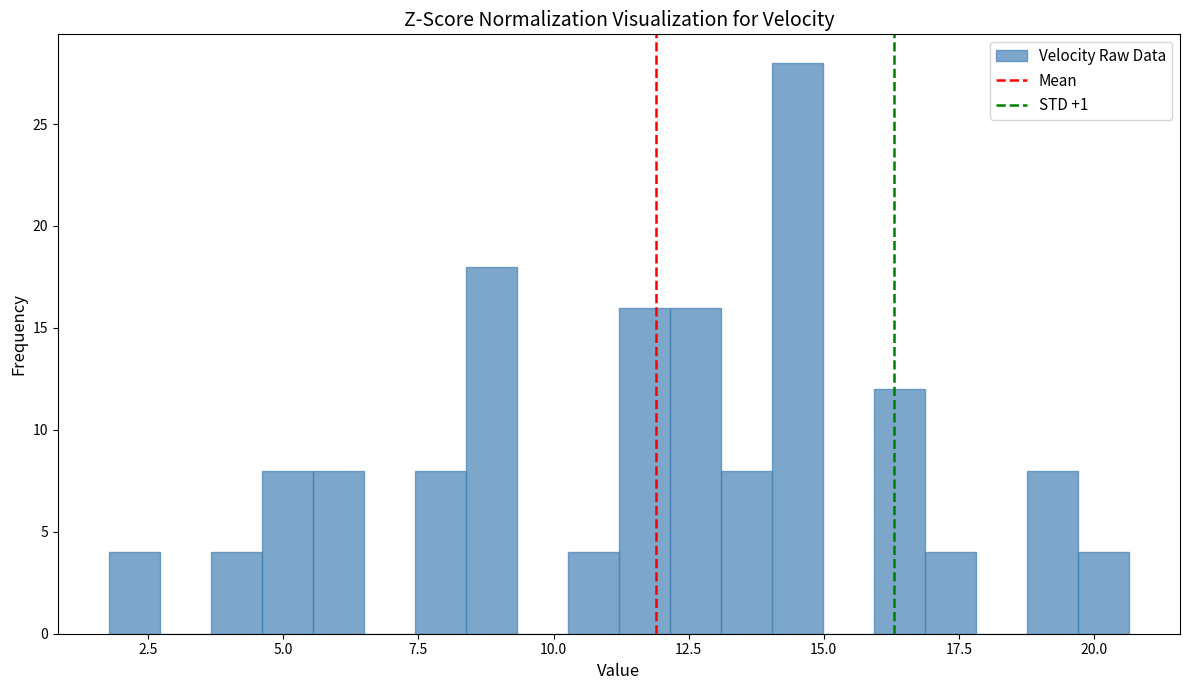

Read against the x-axis, roughly where is the centre of the tallest bar?

14.5